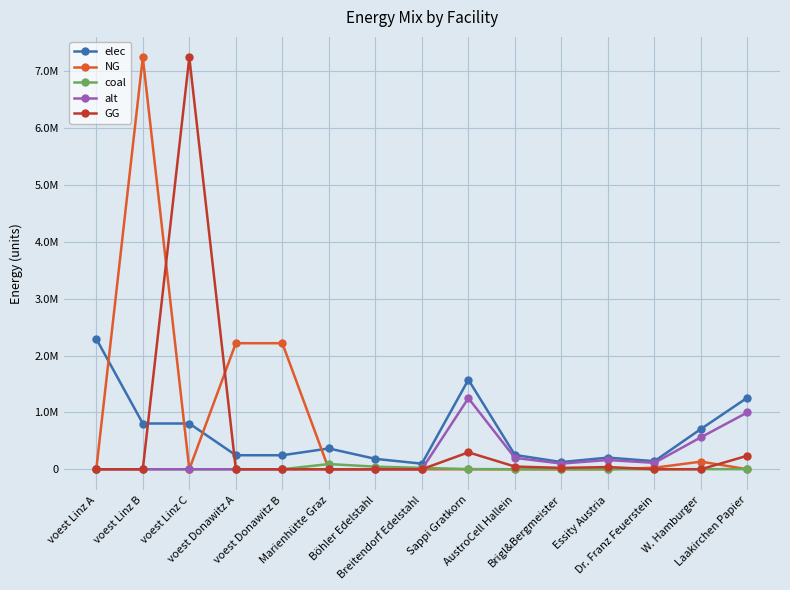

Does the chart have visible grid lines?

Yes